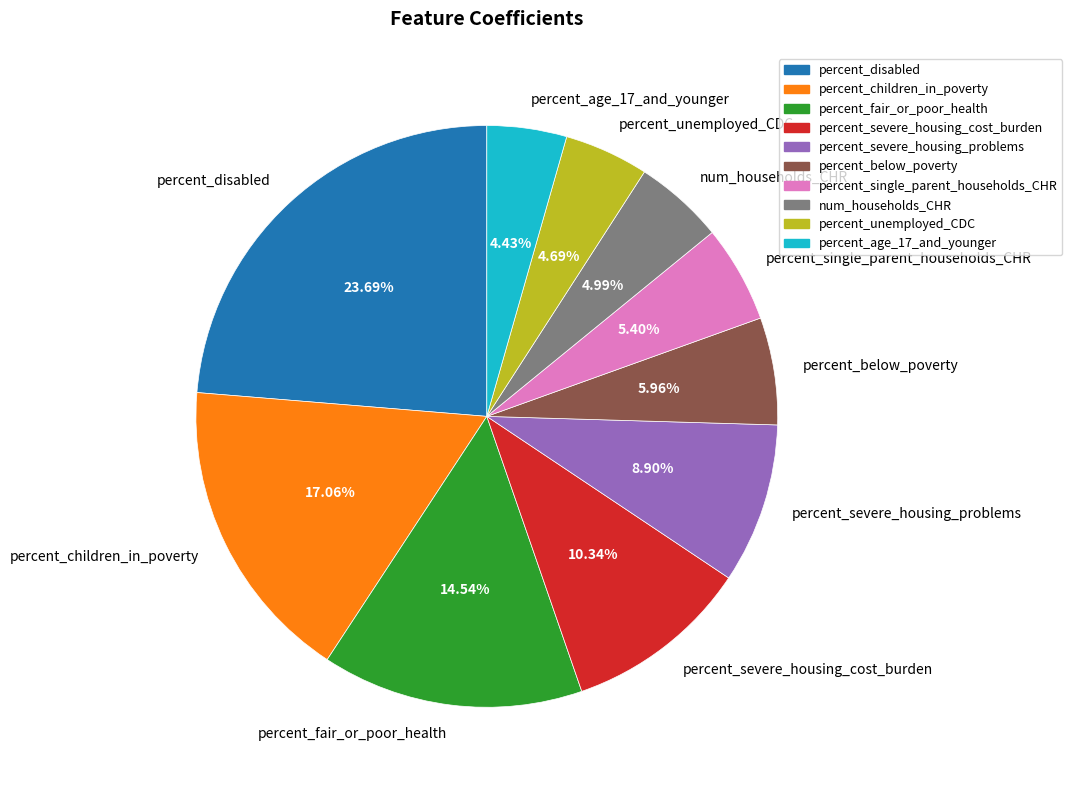

How many slices are in this pie chart?

10